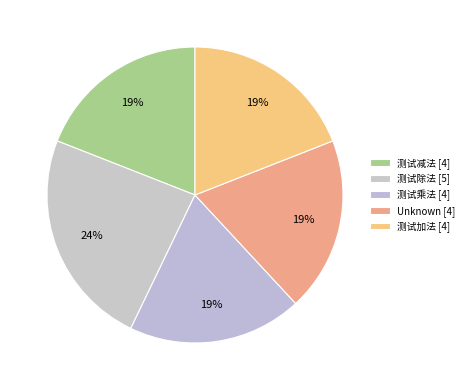

Count the number of slices in the pie.

5